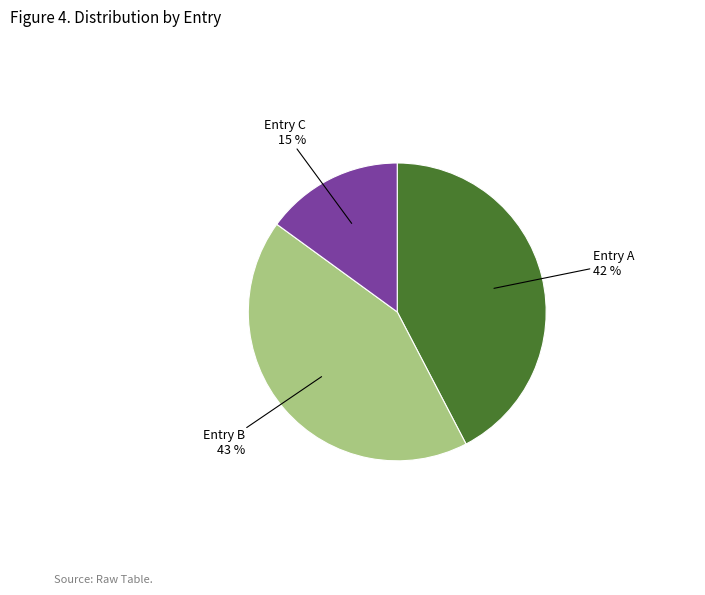

Combined, do Entry A and Entry C account for over 50%?

Yes